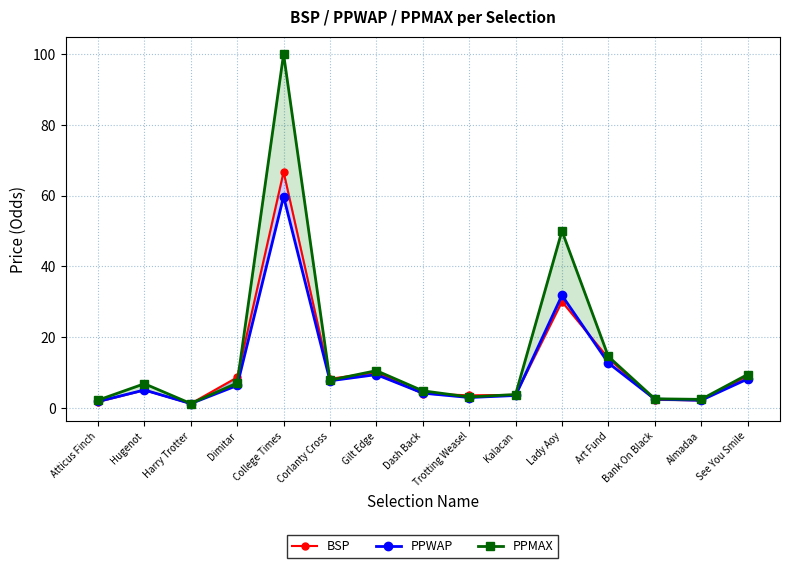

Rank the series by their maximum value, from highest to lowest.

PPMAX, BSP, PPWAP